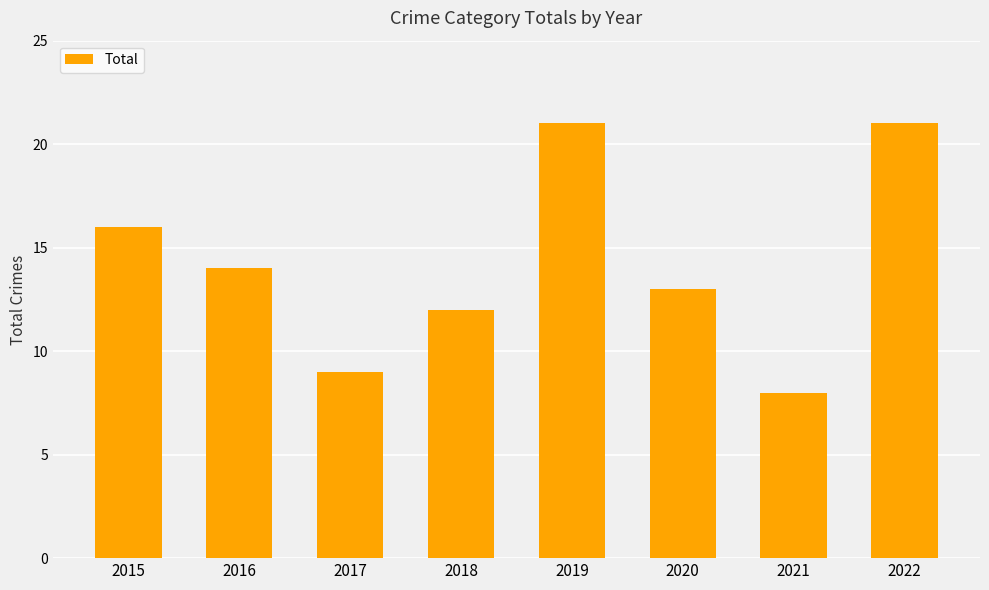

True or false: the data shows 16 at 2015.

True